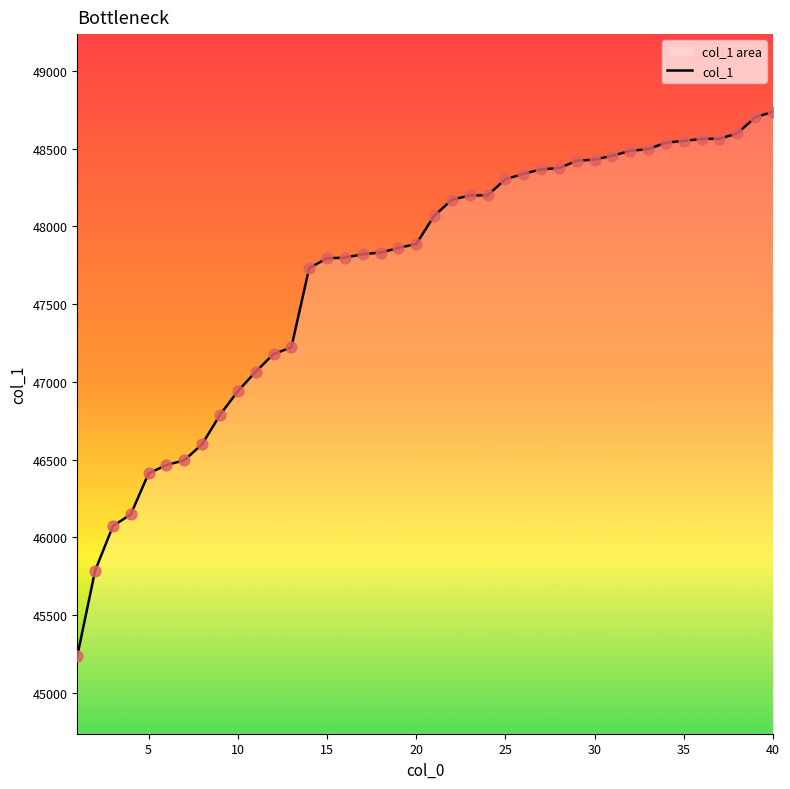

What is the smallest value displayed?

45237